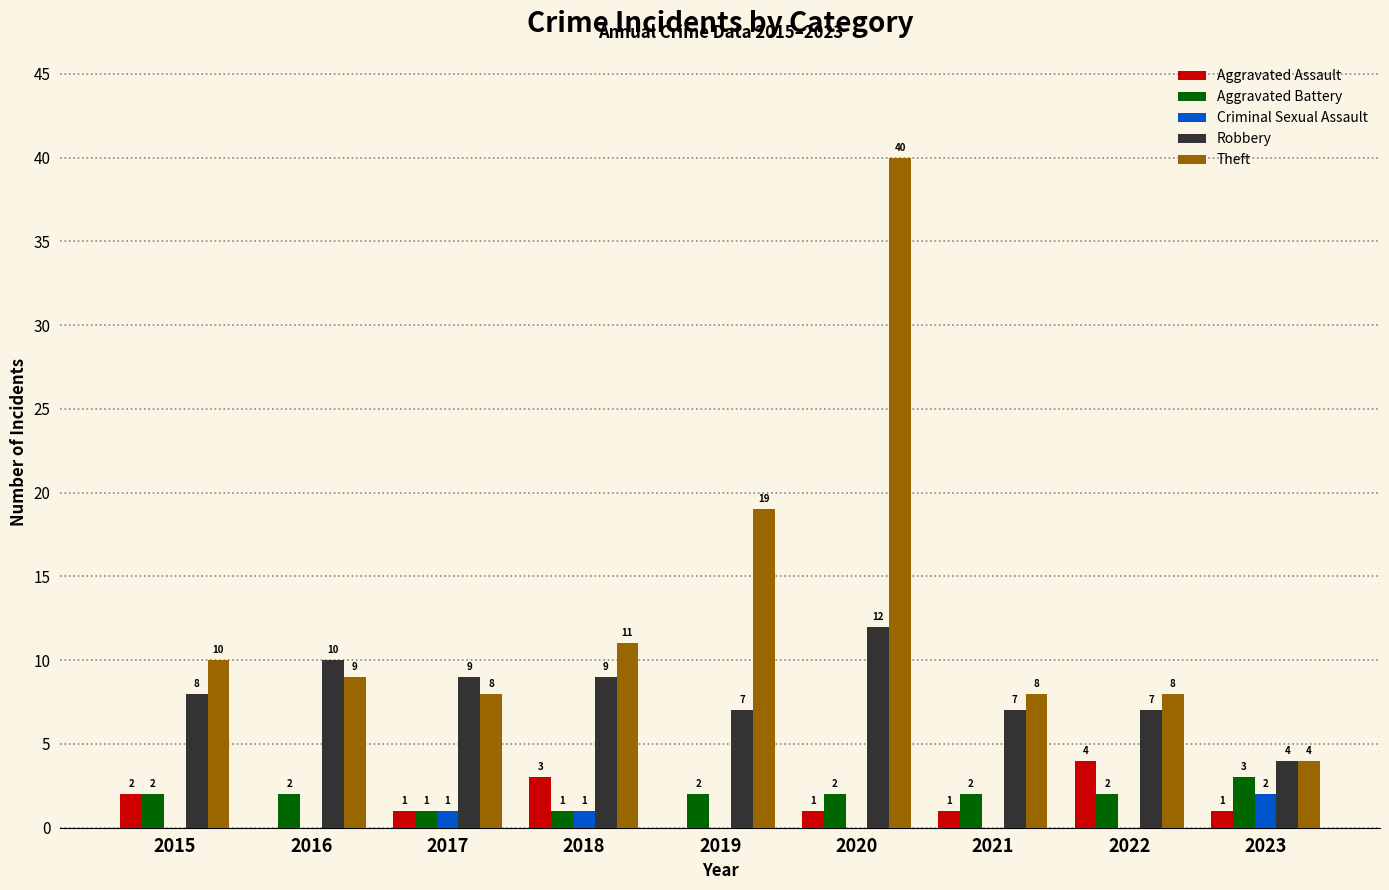

Is the value of Theft at 2020 greater than the value of Robbery at 2017?

Yes